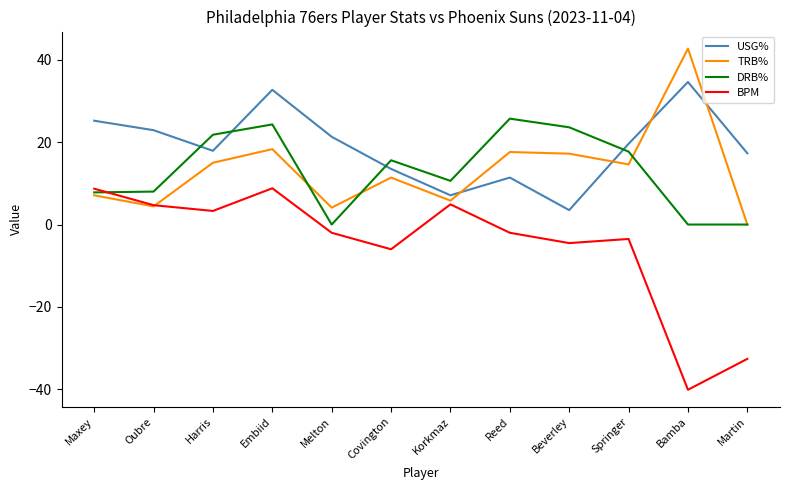

What is the total value across all series at Embiid?

84.1